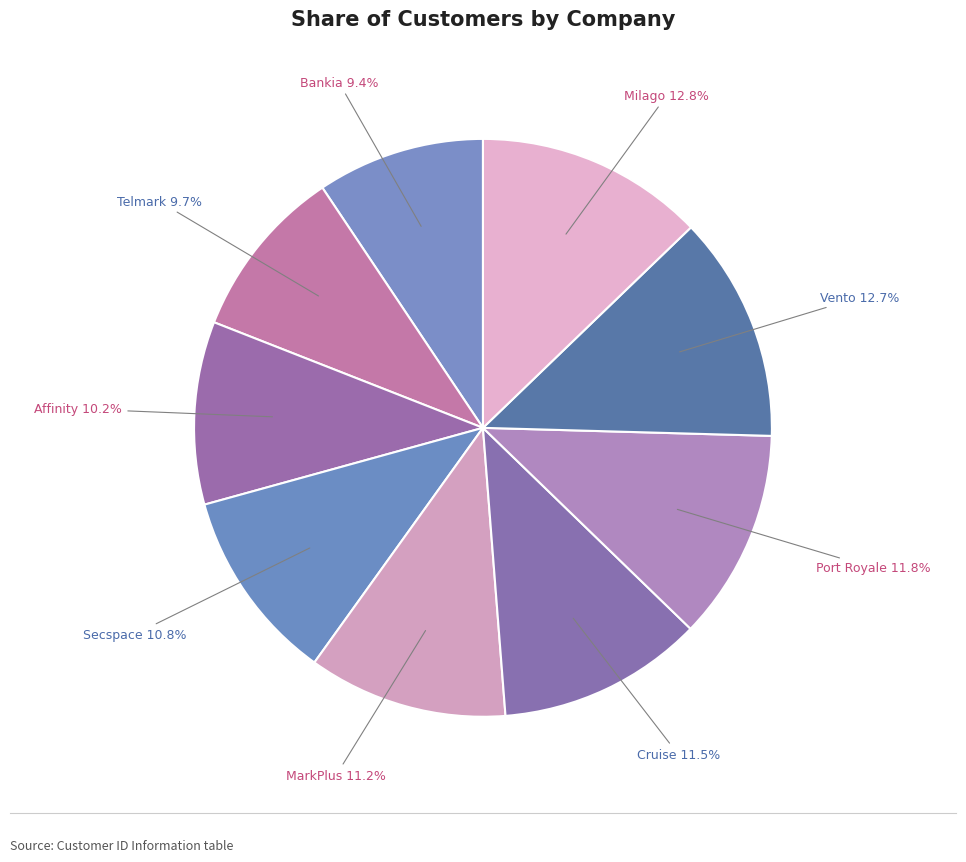

How many slices are in this pie chart?

9